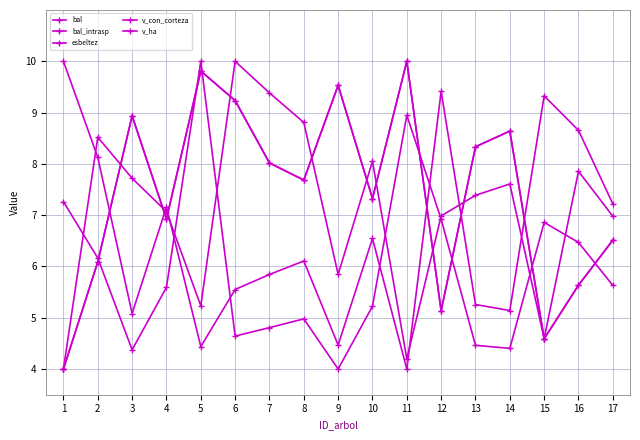

Does the chart have visible grid lines?

Yes